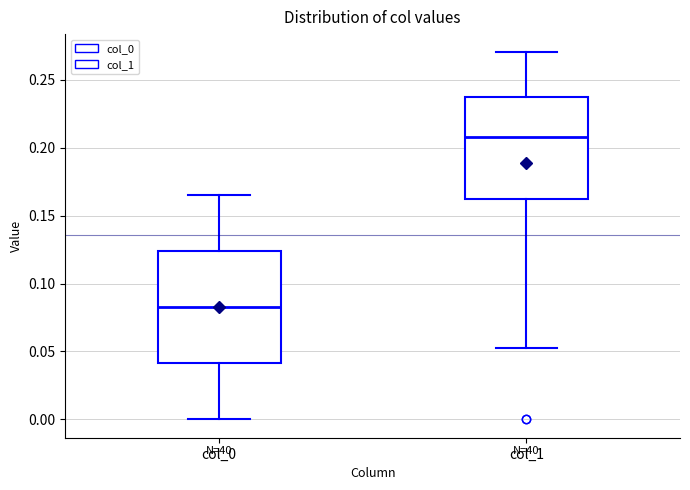

Comparing the boxes themselves (not the whiskers), which one is the tallest?

col_0